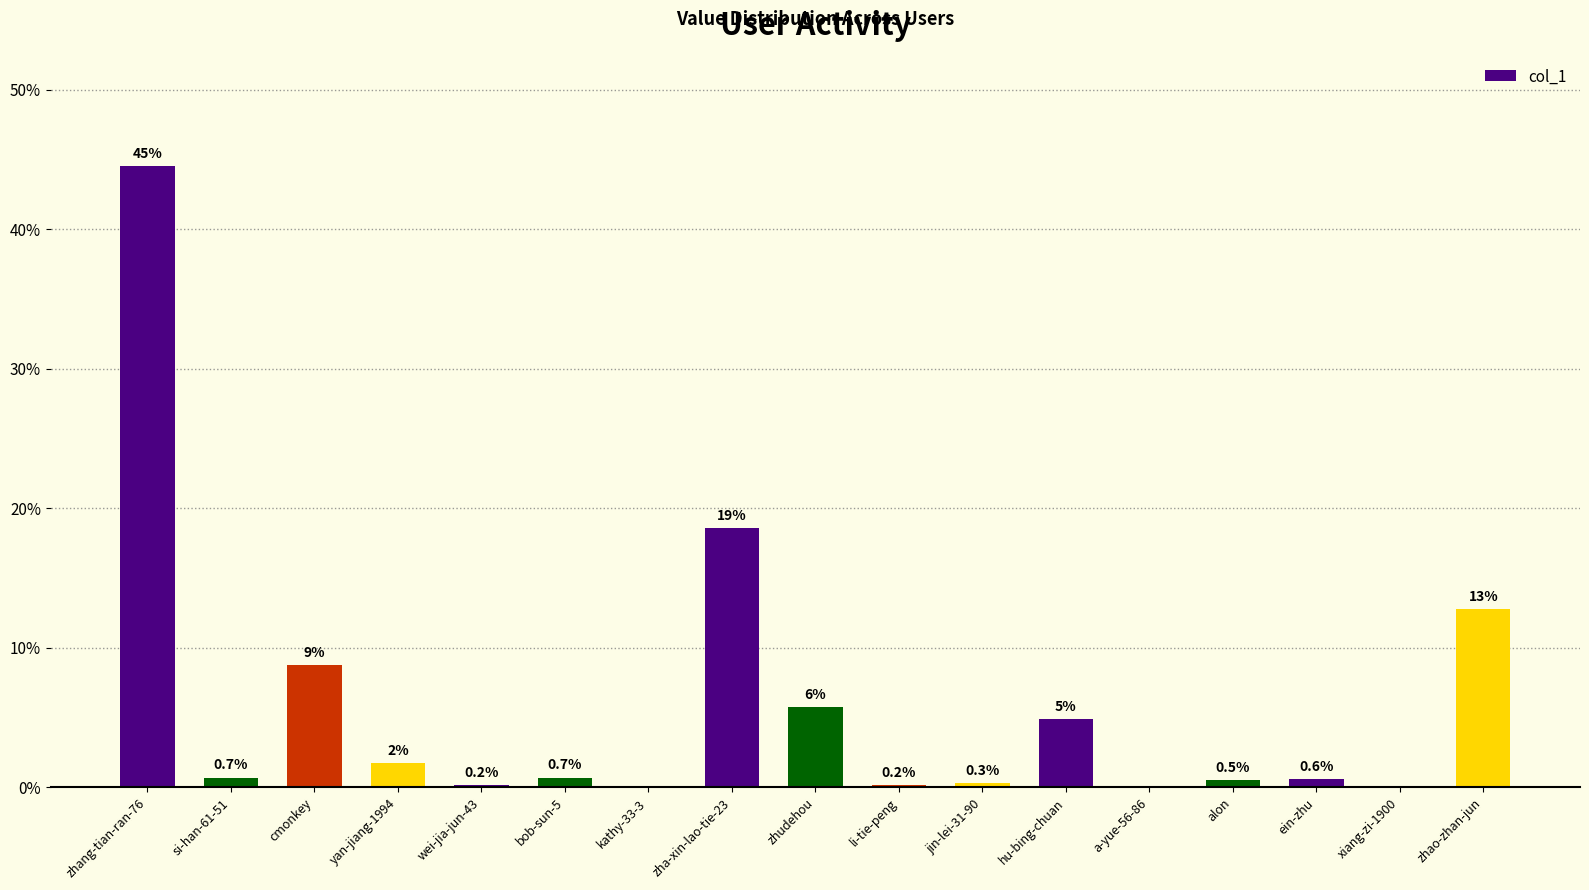

Is it true that the value at zha-xin-lao-tie-23 is 31.7?

False